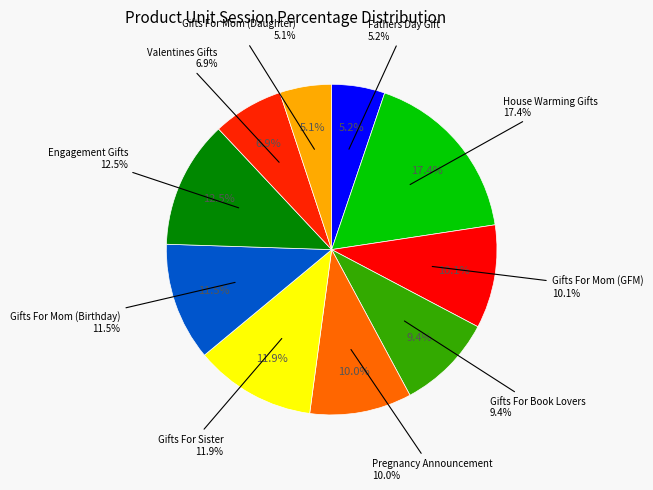

The B08ZYGT8SH slice represents 14% of the pie. True or false?

False